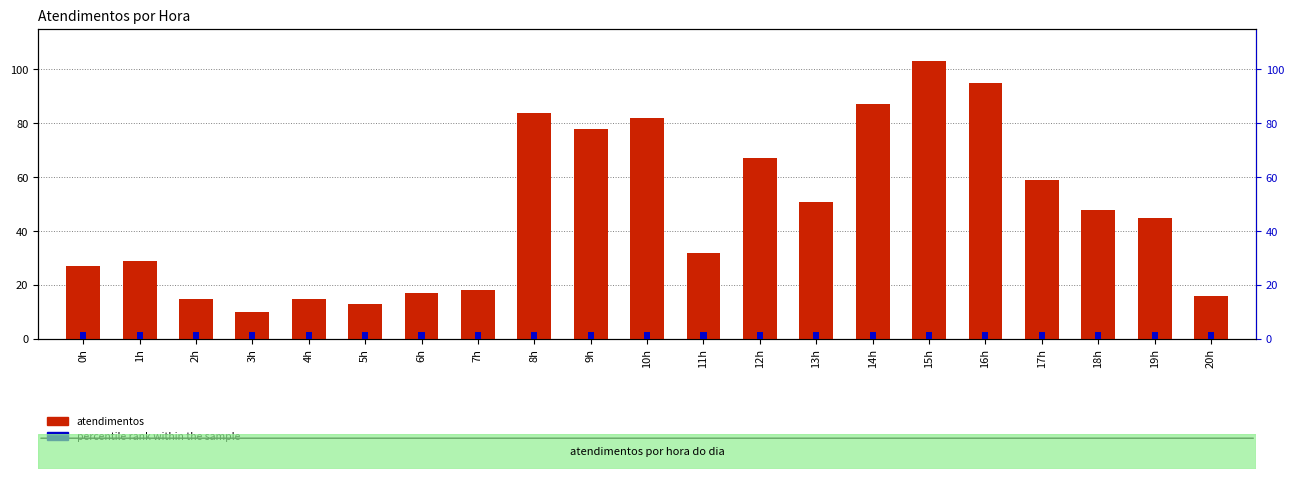

At which category is the sum across all series the highest?

15h